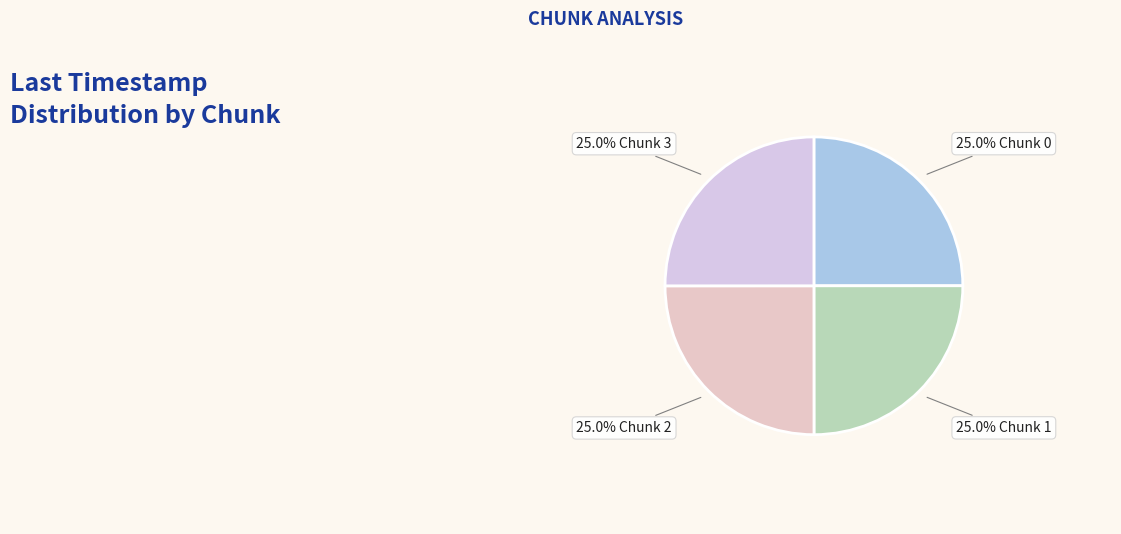

Count the number of slices in the pie.

4